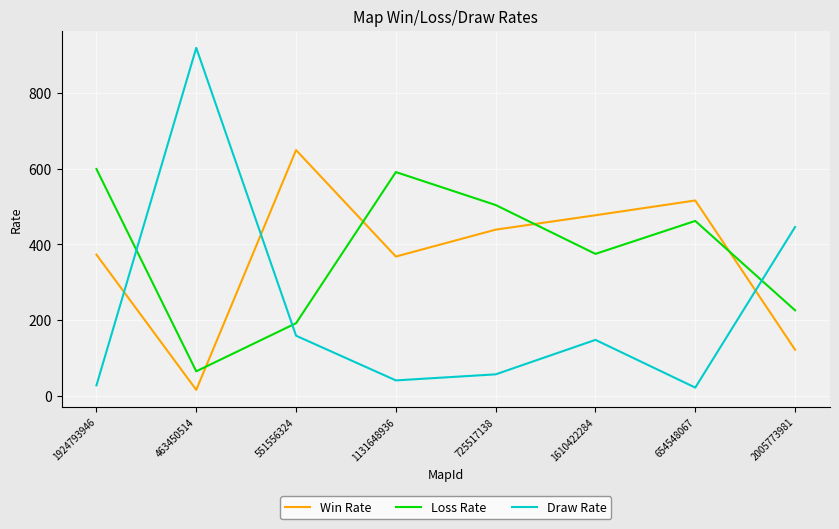

What is the difference between the second highest and minimum values in the Loss Rate series?

526